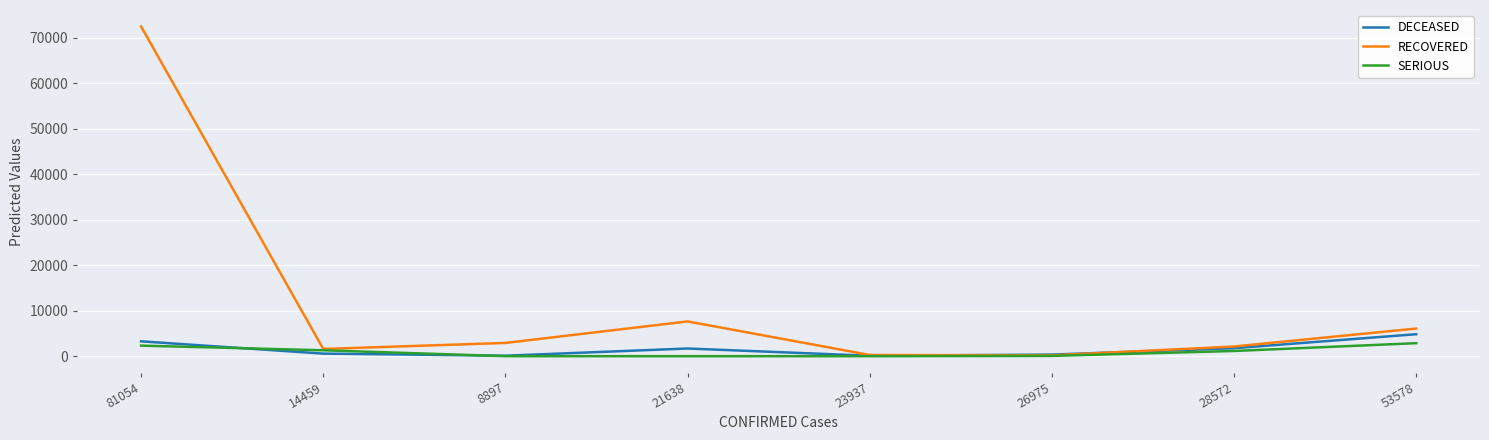

Which series has the largest total across all categories?

RECOVERED